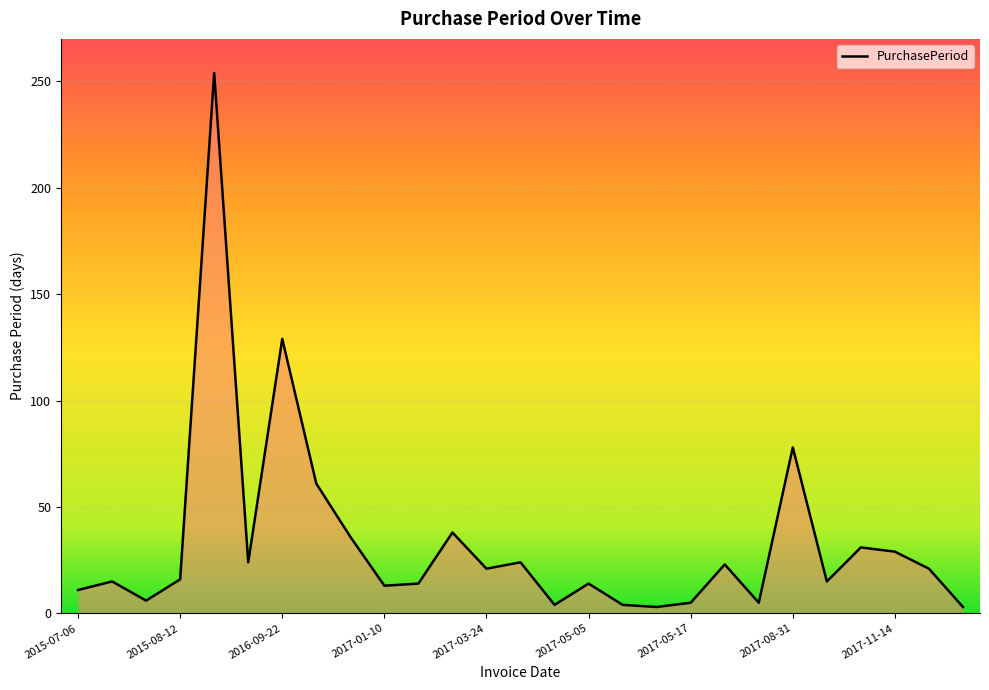

What is the greatest value displayed?

254